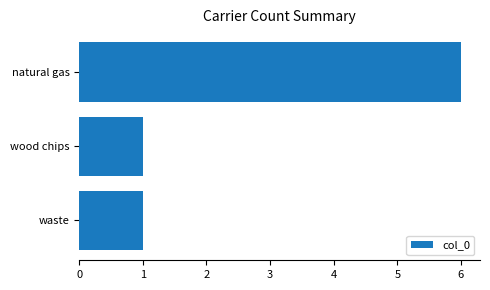

Reading bottom to top, extract all data points from this chart.

waste=1	wood chips=1	natural gas=6